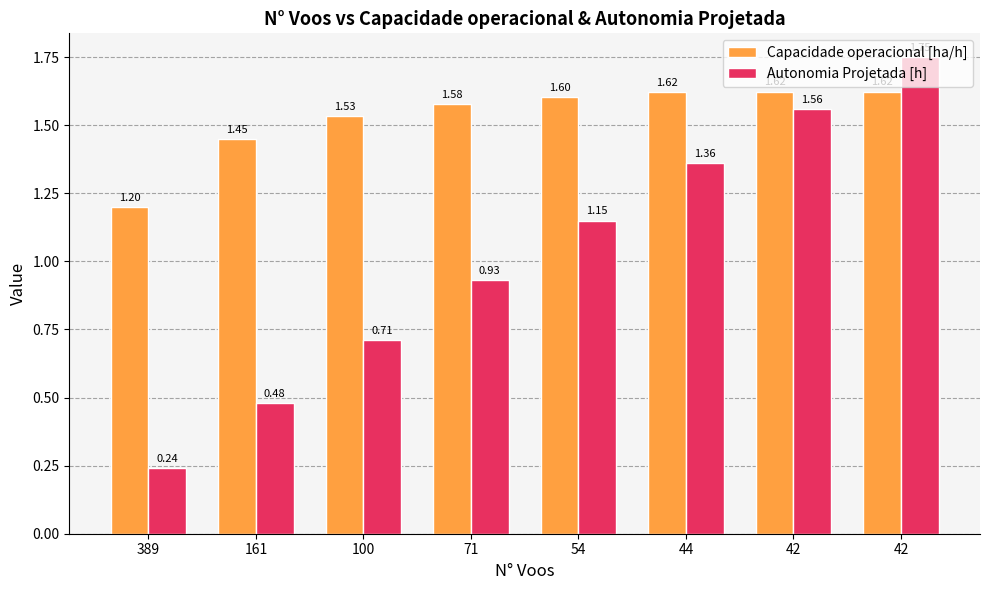

Is it true that Capacidade operacional [ha/h] equals 1.5 at 100?

True